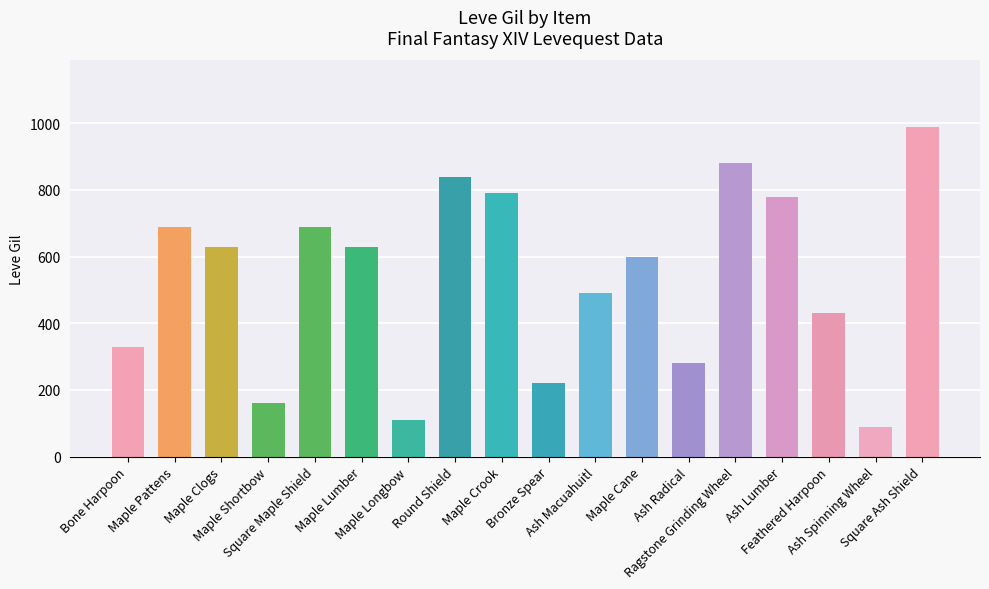

What is the difference between the maximum and minimum values?

900